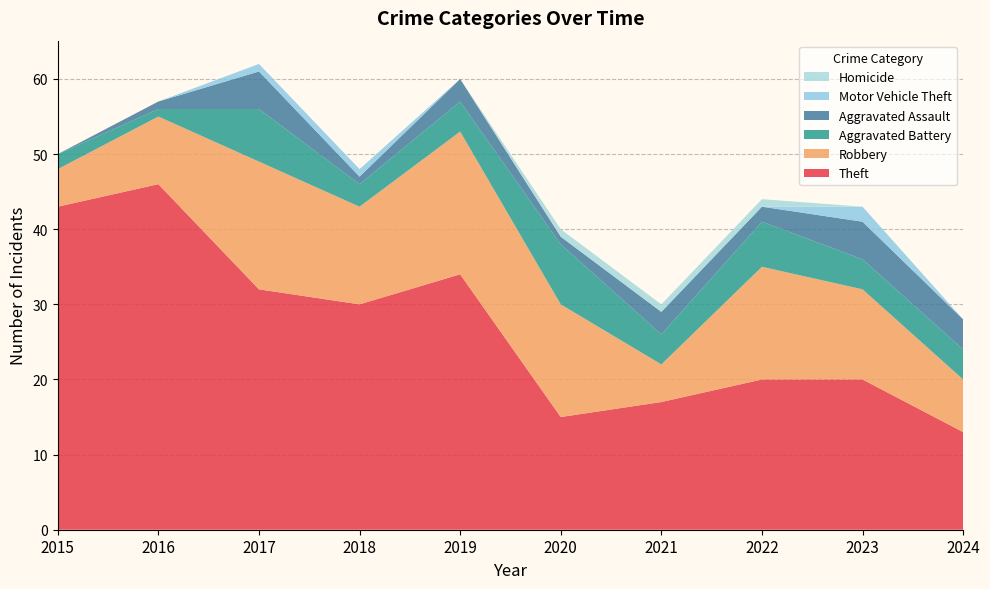

Reading right to left, what are all the values shown in this chart?

Theft: 2024=13	2023=20	2022=20	2021=17	2020=15	2019=34	2018=30	2017=32	2016=46	2015=43
Robbery: 2024=7	2023=12	2022=15	2021=5	2020=15	2019=19	2018=13	2017=17	2016=9	2015=5
Aggravated Battery: 2024=4	2023=4	2022=6	2021=4	2020=8	2019=4	2018=3	2017=7	2016=1	2015=2
Aggravated Assault: 2024=4	2023=5	2022=2	2021=3	2020=1	2019=3	2018=1	2017=5	2016=1	2015=0
Motor Vehicle Theft: 2024=0	2023=2	2022=0	2021=0	2020=0	2019=0	2018=1	2017=1	2016=0	2015=0
Homicide: 2024=0	2023=0	2022=1	2021=1	2020=1	2019=0	2018=0	2017=0	2016=0	2015=0